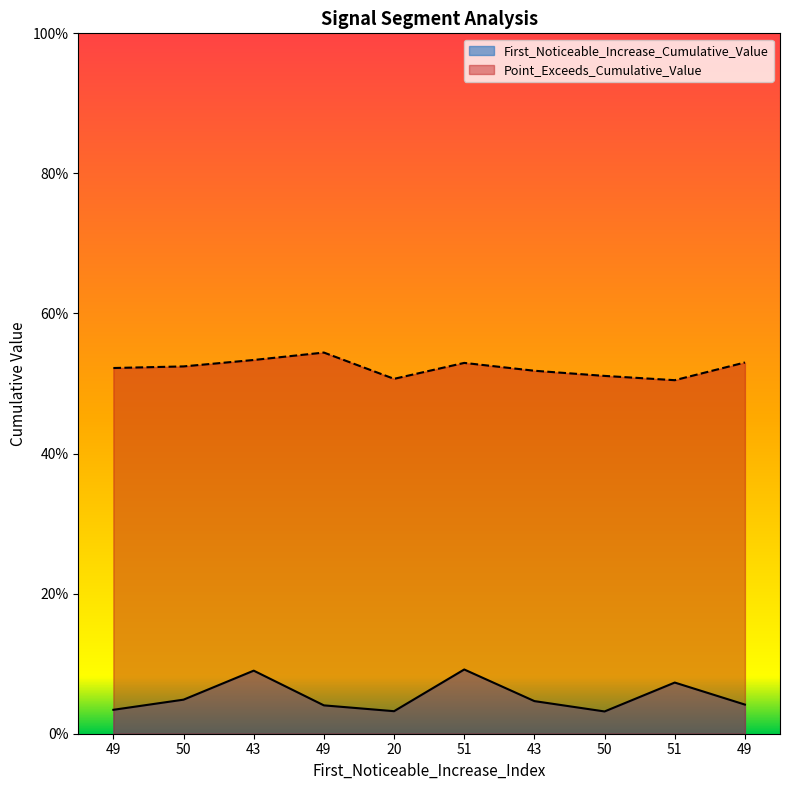

What is the difference between the maximum and minimum values in the First_Noticeable_Increase_Cumulative_Value series?

0.1